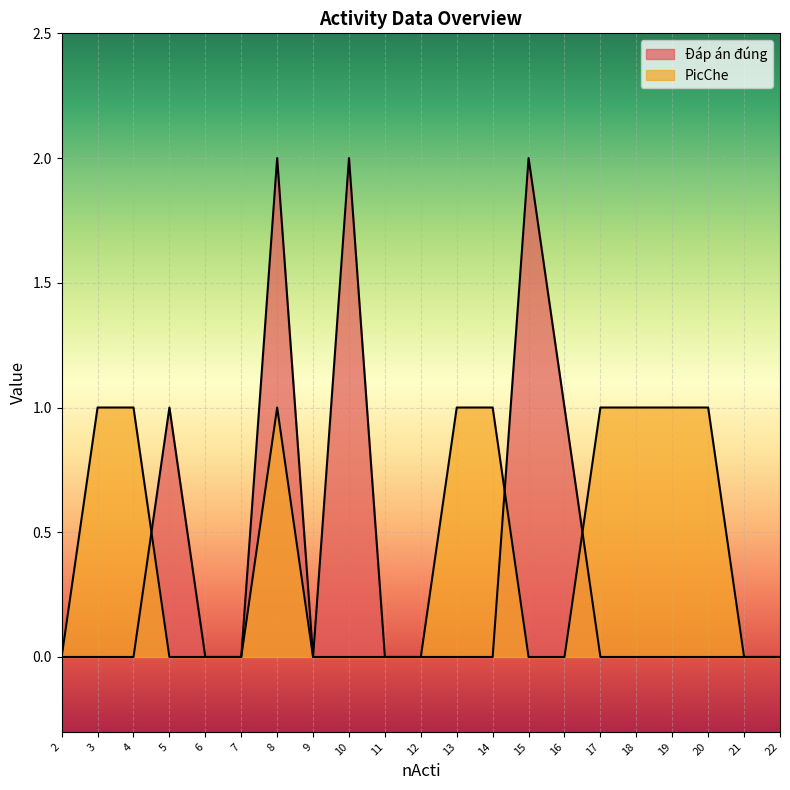

What are all the series names shown in the legend?

Đáp án đúng, PicChe